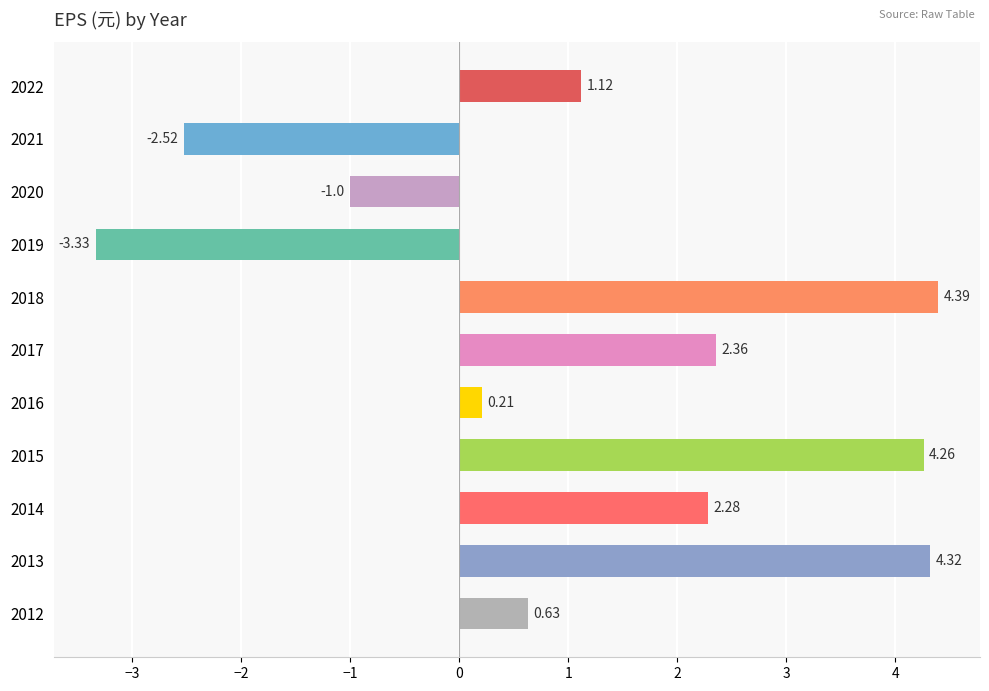

Which category has the lowest value across all series?

2019